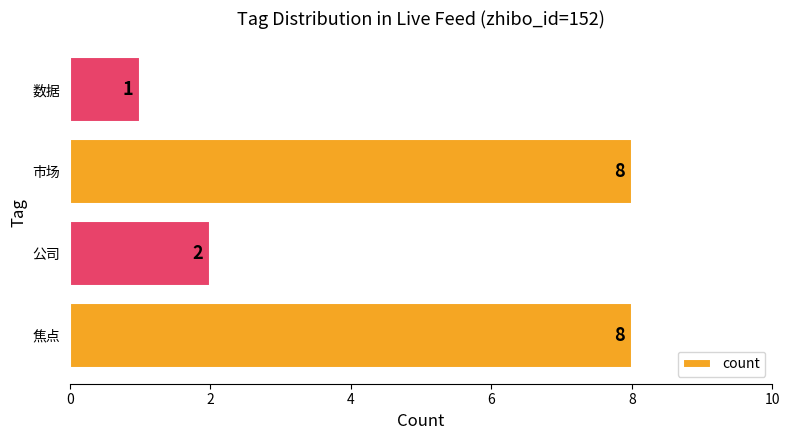

Reading top to bottom, extract all data points from this chart.

数据=1	市场=8	公司=2	焦点=8